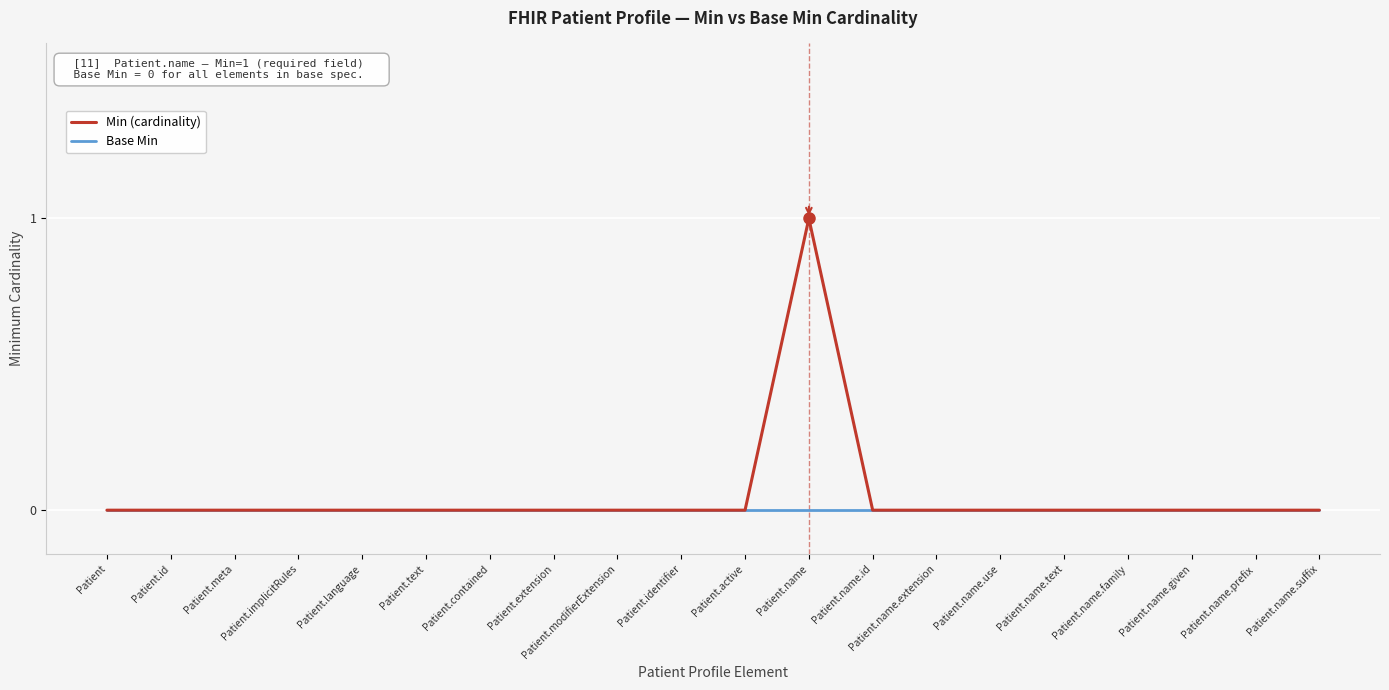

Reading left to right, extract all data points from this chart.

Min (cardinality): Patient=0	Patient.id=0	Patient.meta=0	Patient.implicitRules=0	Patient.language=0	Patient.text=0	Patient.contained=0	Patient.extension=0	Patient.modifierExtension=0	Patient.identifier=0	Patient.active=0	Patient.name=1	Patient.name.id=0	Patient.name.extension=0	Patient.name.use=0	Patient.name.text=0	Patient.name.family=0	Patient.name.given=0	Patient.name.prefix=0	Patient.name.suffix=0
Base Min: Patient=0	Patient.id=0	Patient.meta=0	Patient.implicitRules=0	Patient.language=0	Patient.text=0	Patient.contained=0	Patient.extension=0	Patient.modifierExtension=0	Patient.identifier=0	Patient.active=0	Patient.name=0	Patient.name.id=0	Patient.name.extension=0	Patient.name.use=0	Patient.name.text=0	Patient.name.family=0	Patient.name.given=0	Patient.name.prefix=0	Patient.name.suffix=0